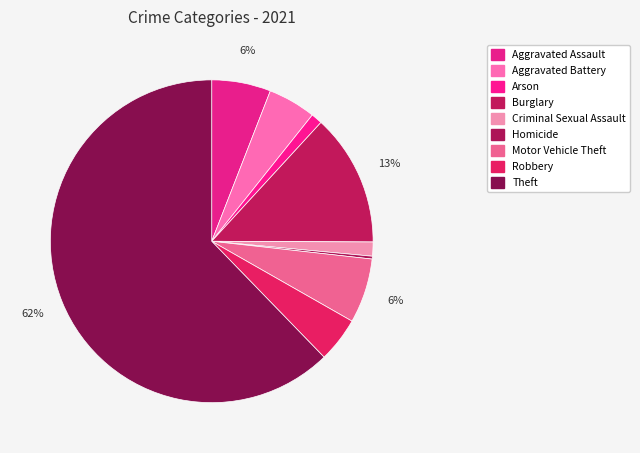

How many segments does this pie chart have?

9